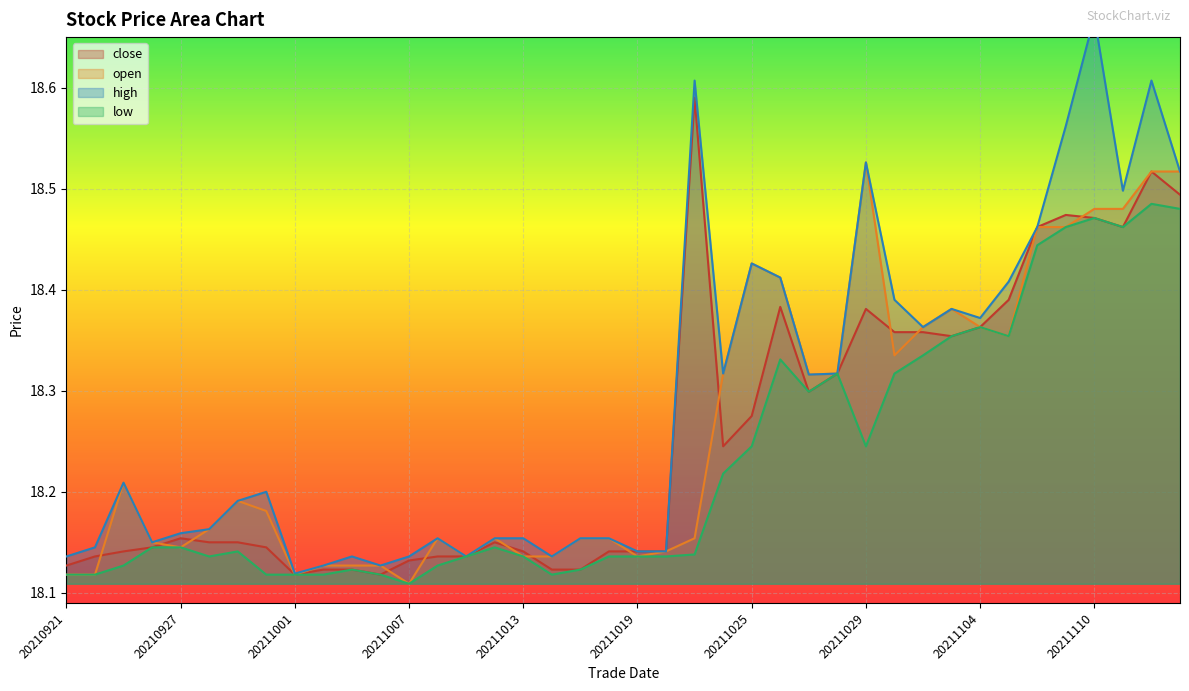

True or false: close has a value of 29.9 at 20211018.

False